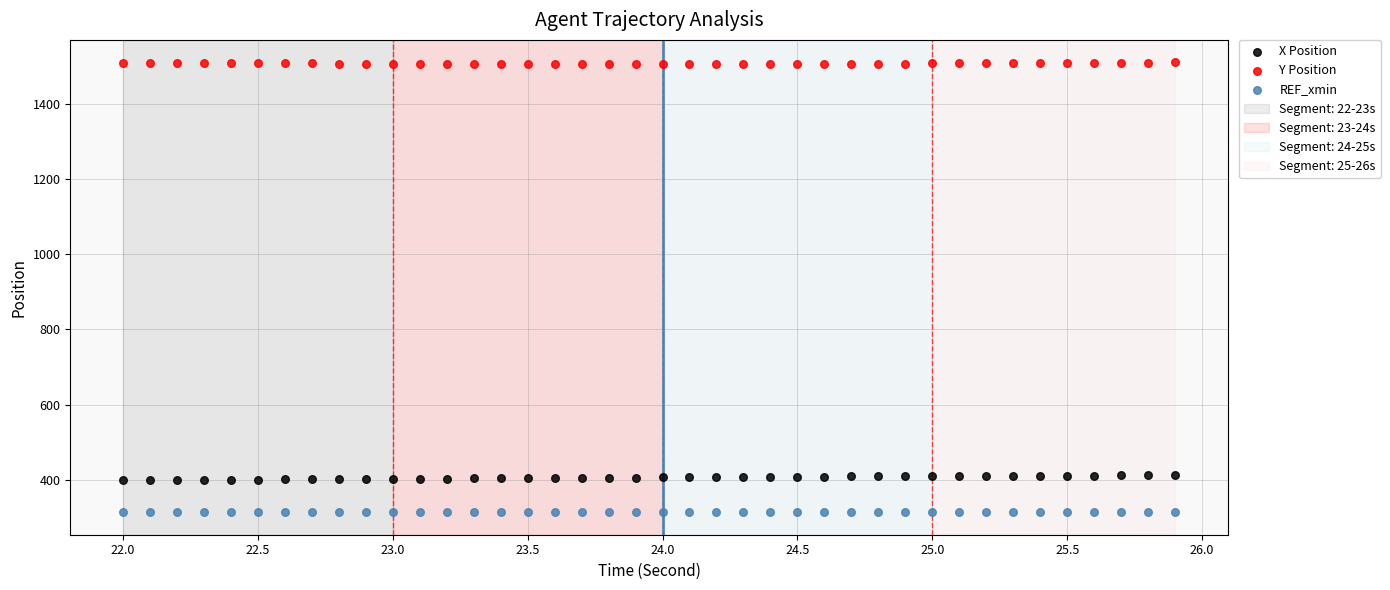

Which series reaches the maximum Y coordinate?

Y Position